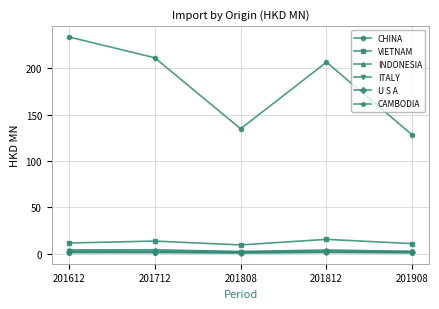

Is the value of ITALY at 201812 greater than the value of VIETNAM at 201712?

No